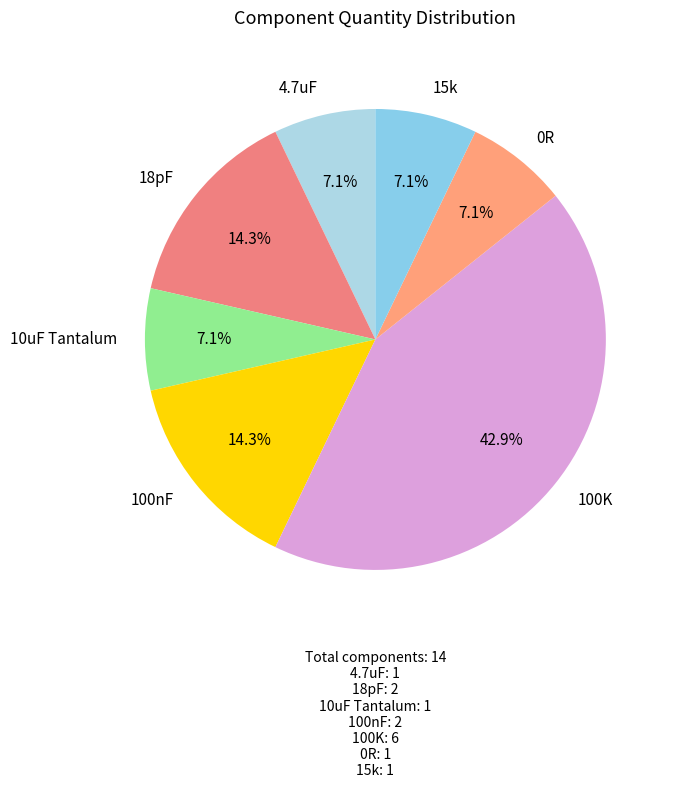

Does any single category account for the majority?

No